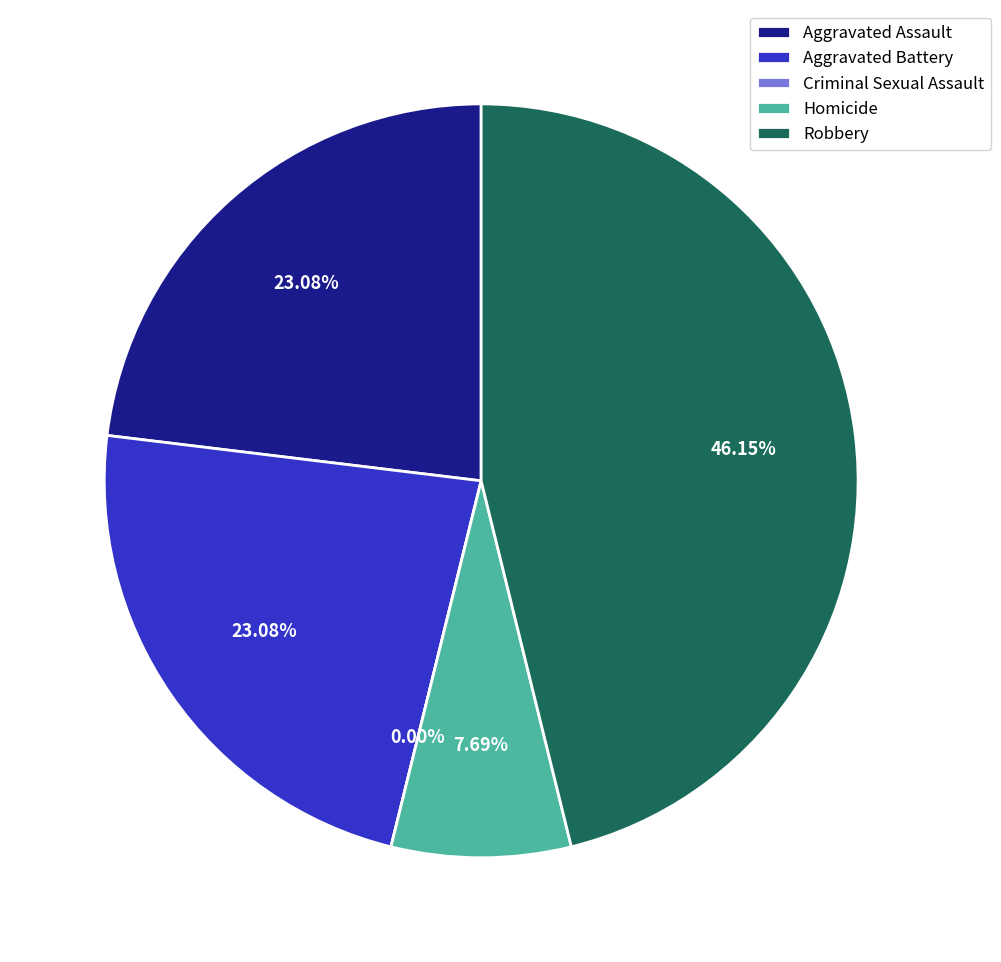

Which category has the biggest portion of the pie?

Robbery